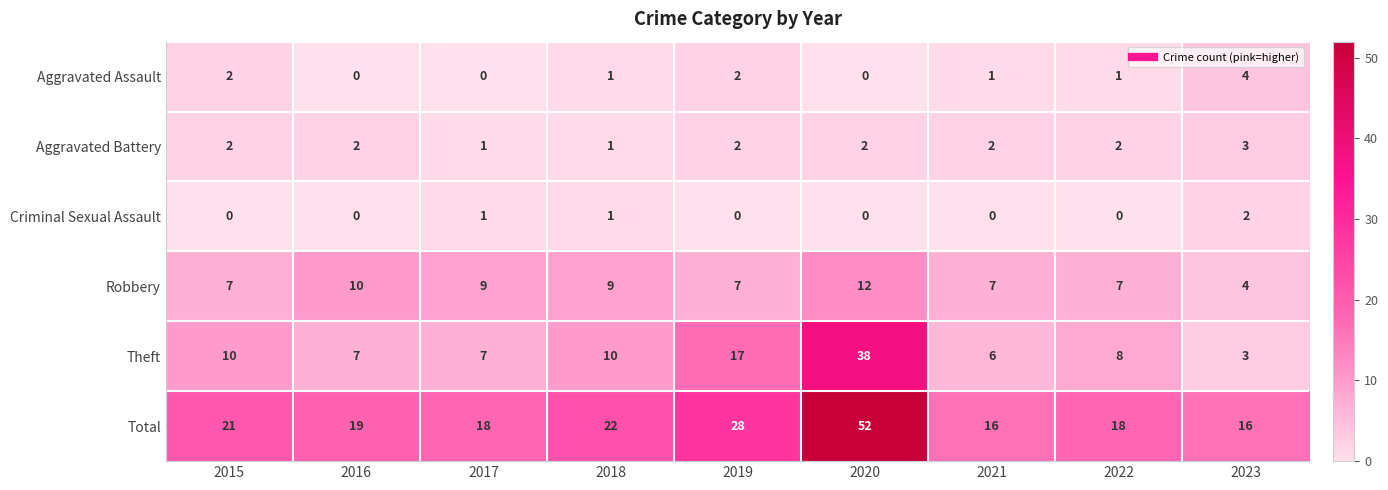

At 2022, list the series in order from largest to smallest.

Total, Theft, Robbery, Aggravated Battery, Aggravated Assault, Criminal Sexual Assault